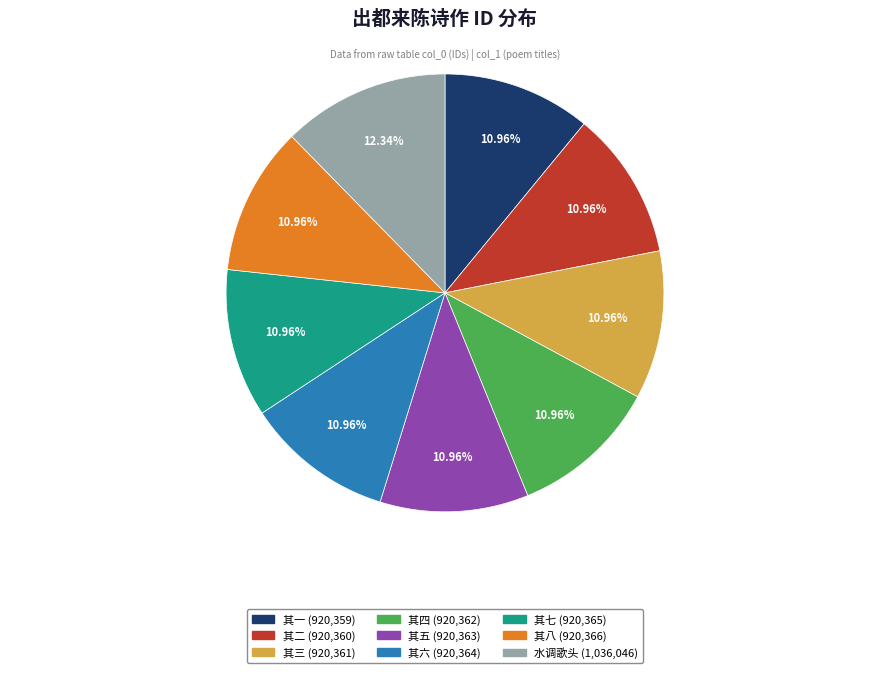

What percentage is the 其四 slice, to the nearest percent?

11%